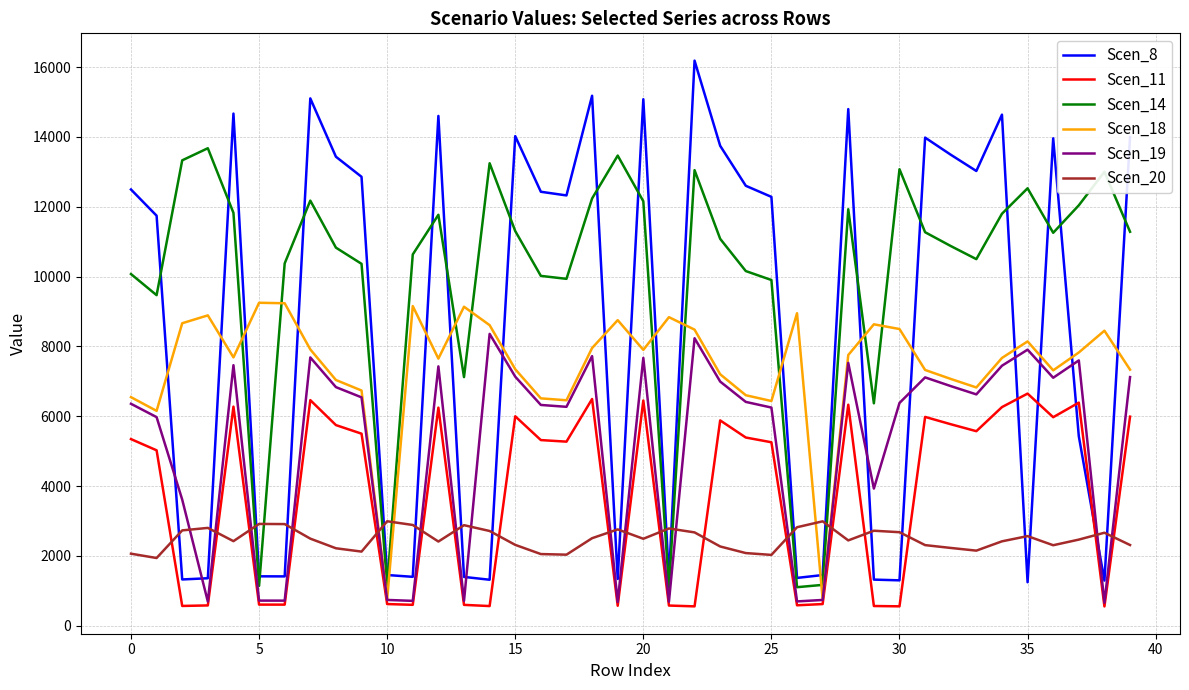

After their last crossing, which series has the higher values: Scen_19 or Scen_8?

Scen_8